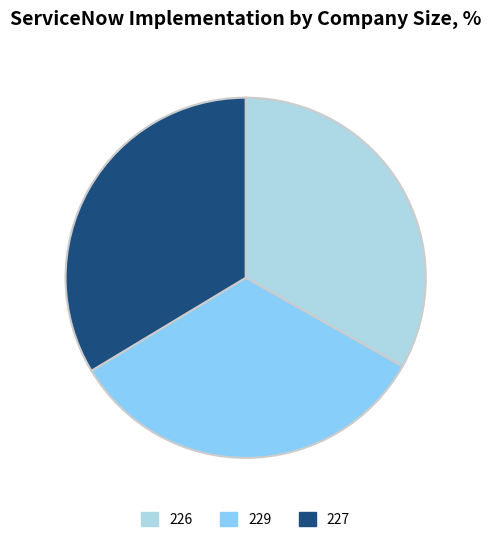

Combined, do 226 and 227 account for over 50%?

Yes